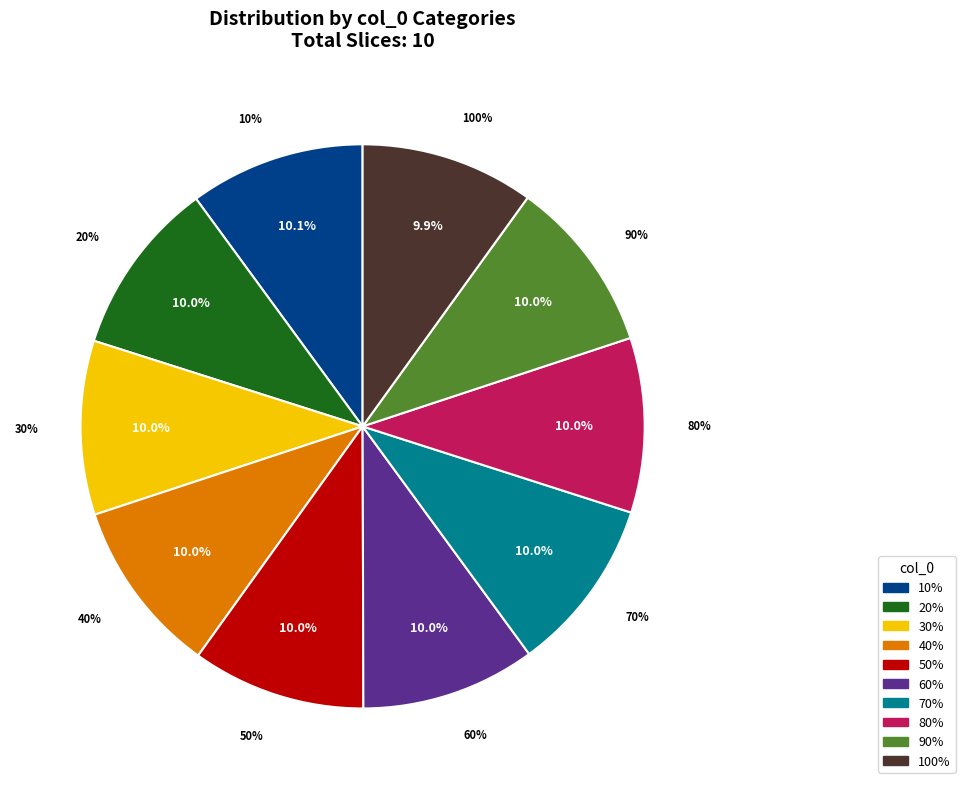

Which category has the smallest portion of the pie?

100%